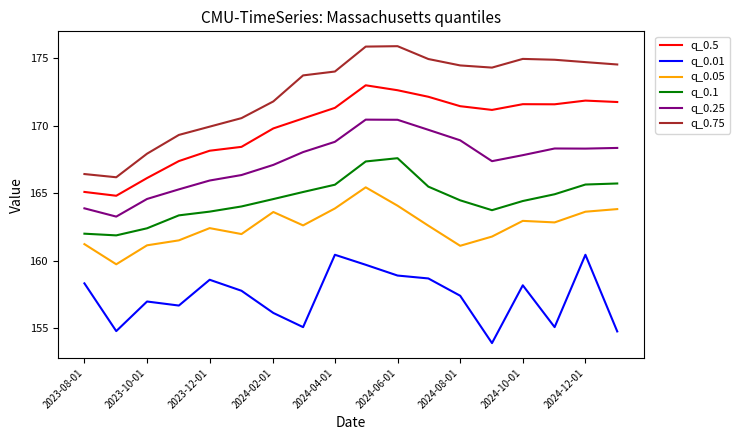

What is the difference between the maximum and minimum values in the q_0.01 series?

6.5